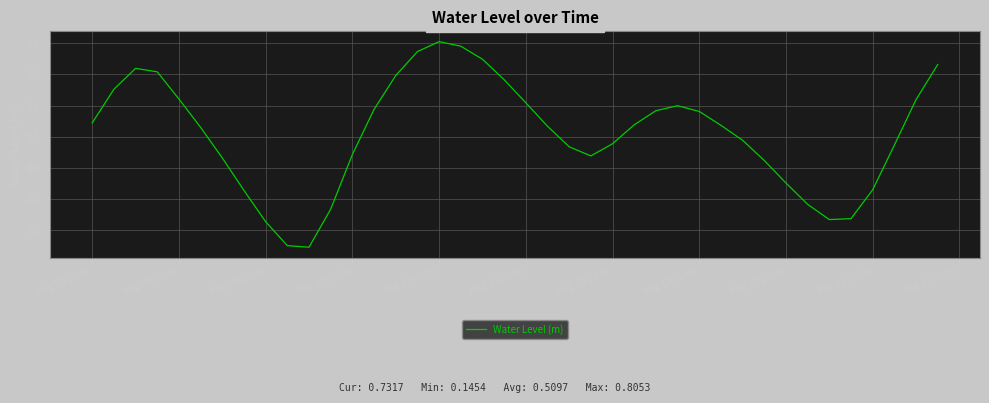

The chart shows a value of 0.8 at Aug 10 04:00. True or false?

True